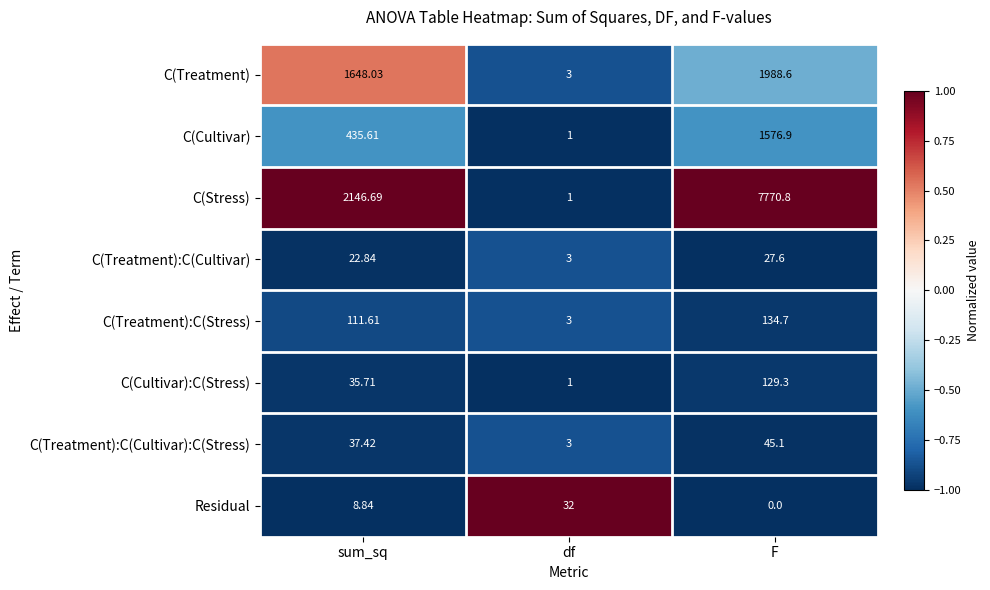

Count the number of data series in this chart.

8